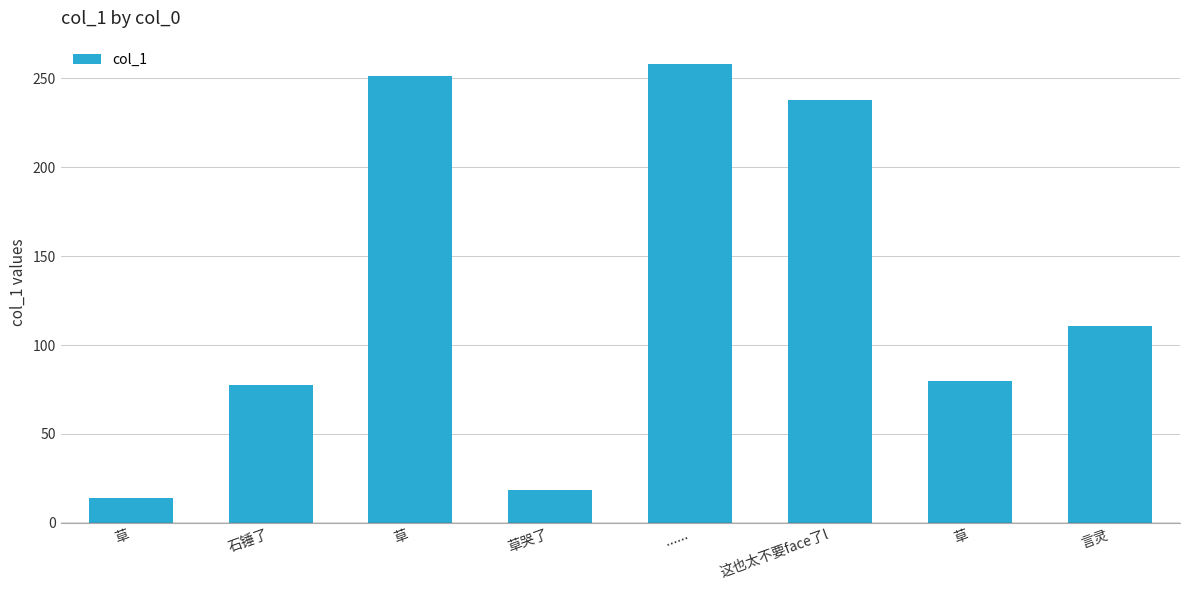

How many categories are shown in the chart?

8